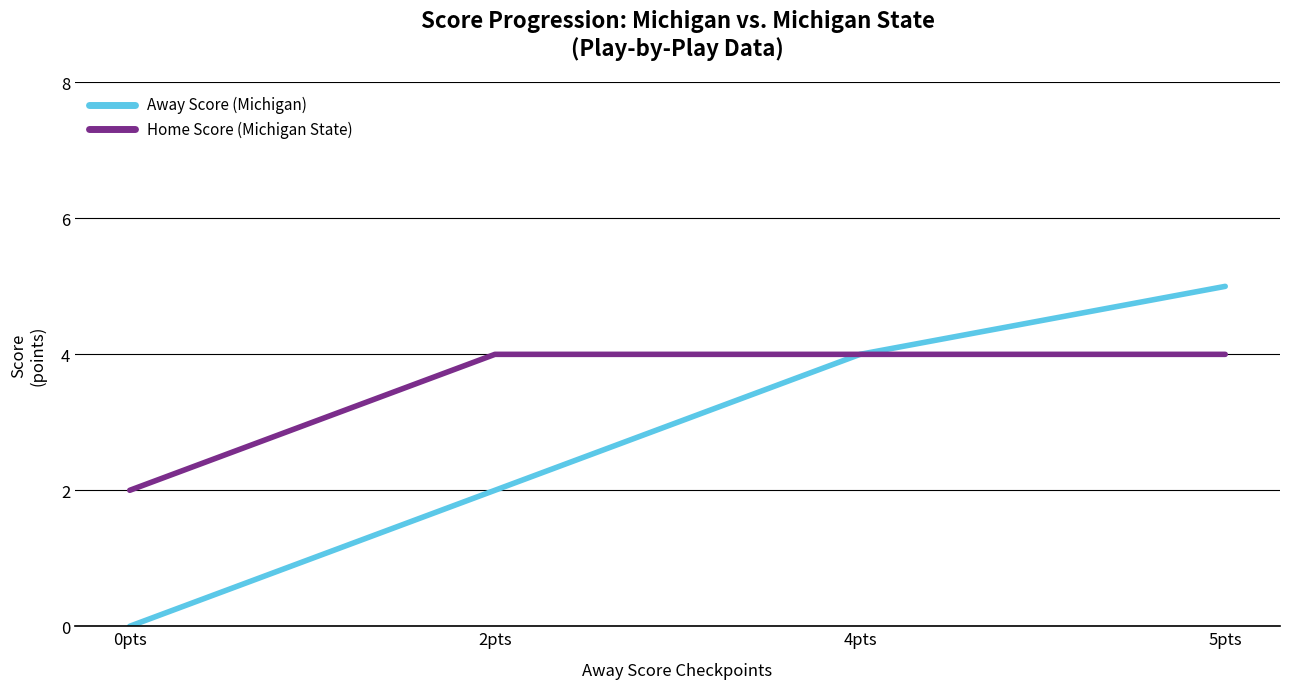

Which series has the largest range (max minus min)?

Away Score (Michigan)